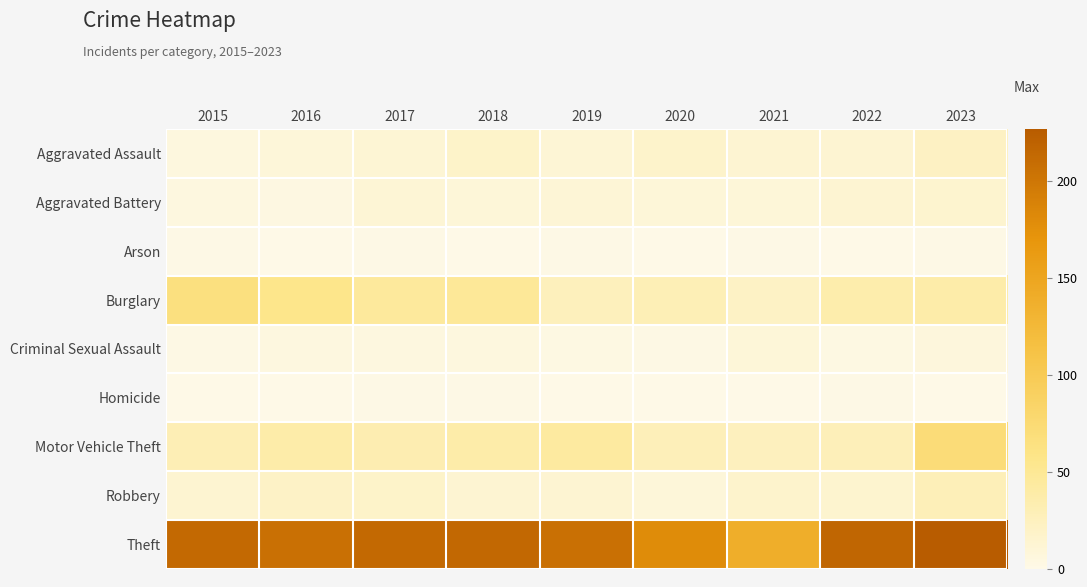

What is the difference between the highest and lowest values at 2021?

139